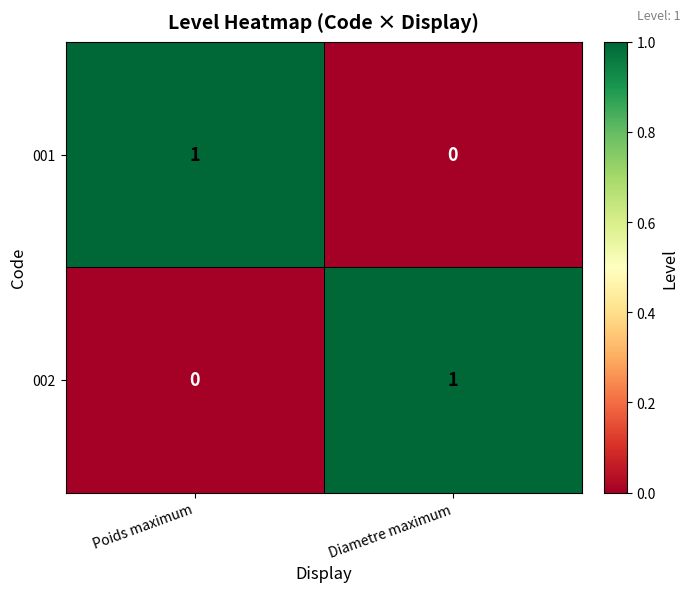

Which category has the highest value in the 001 series?

Poids maximum